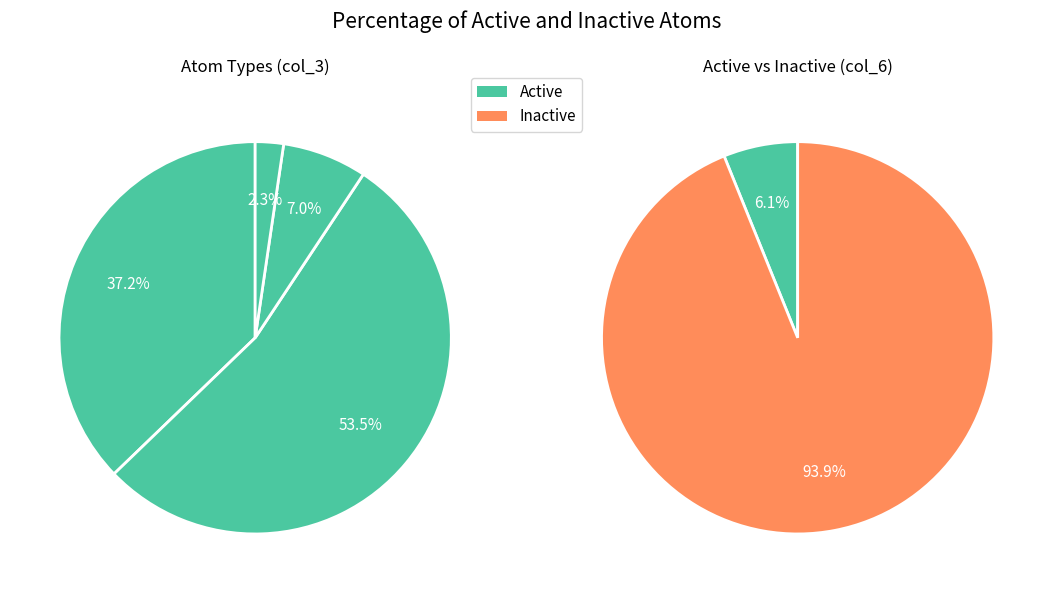

How many slices are in this pie chart?

4